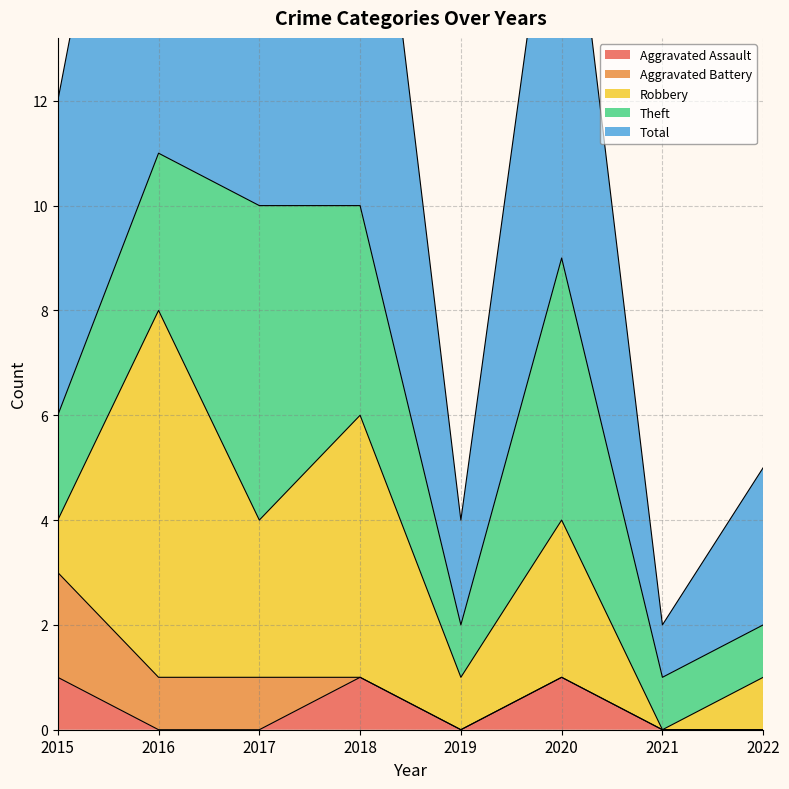

At which label does Aggravated Battery reach its minimum?

2018